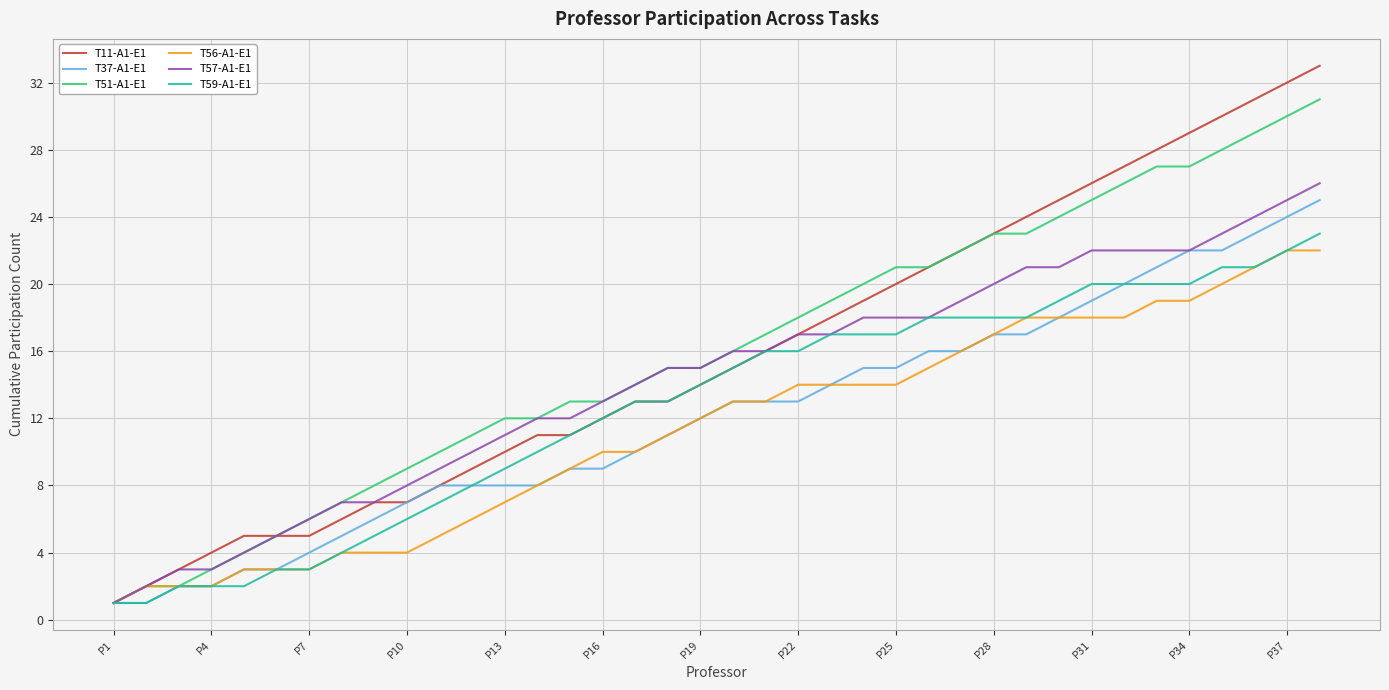

At which label does T11-A1-E1 reach its minimum?

P1